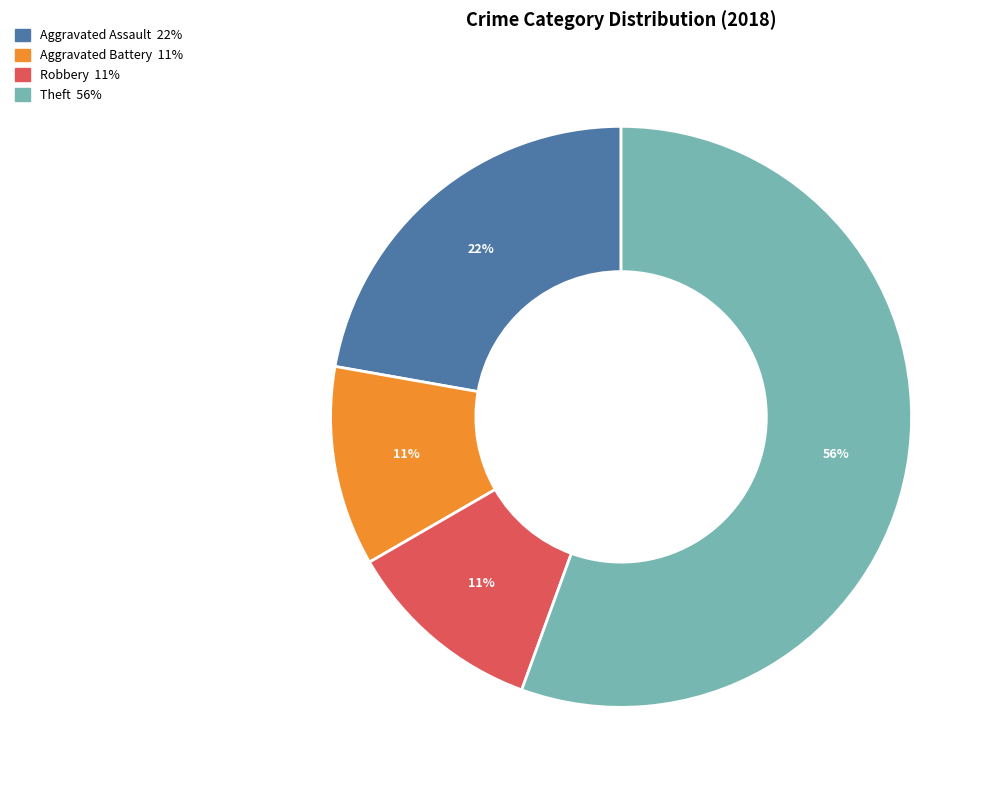

Which category has the biggest portion of the pie?

Theft